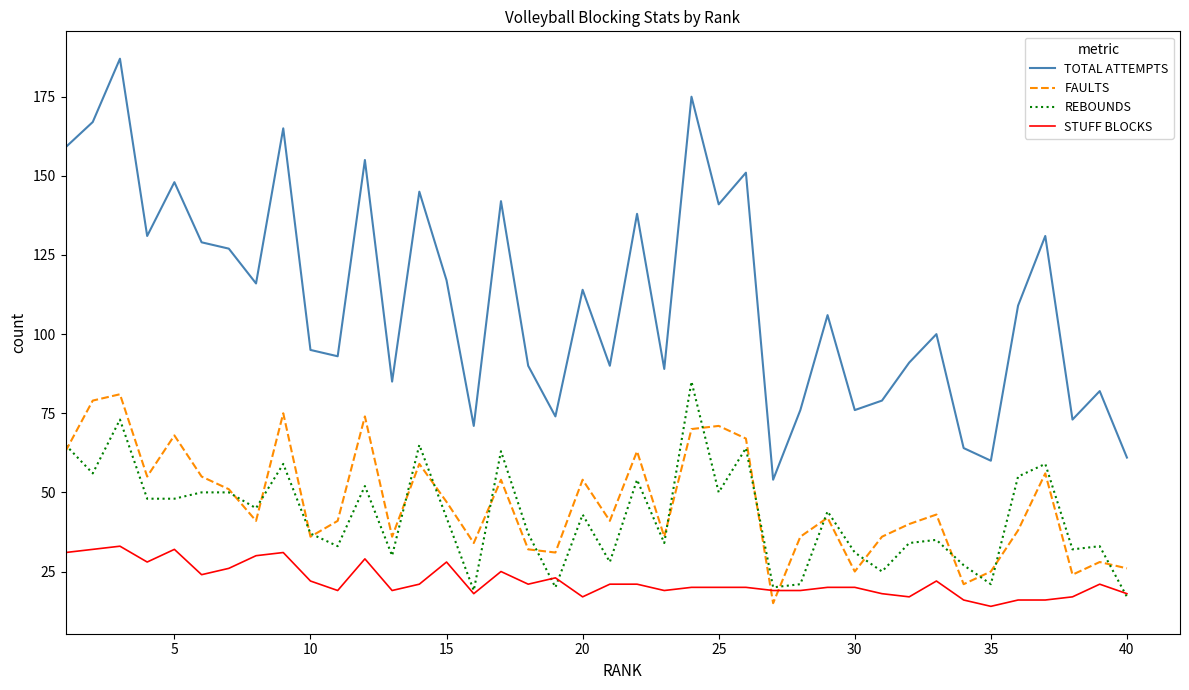

Which series has the largest range (max minus min)?

TOTAL ATTEMPTS